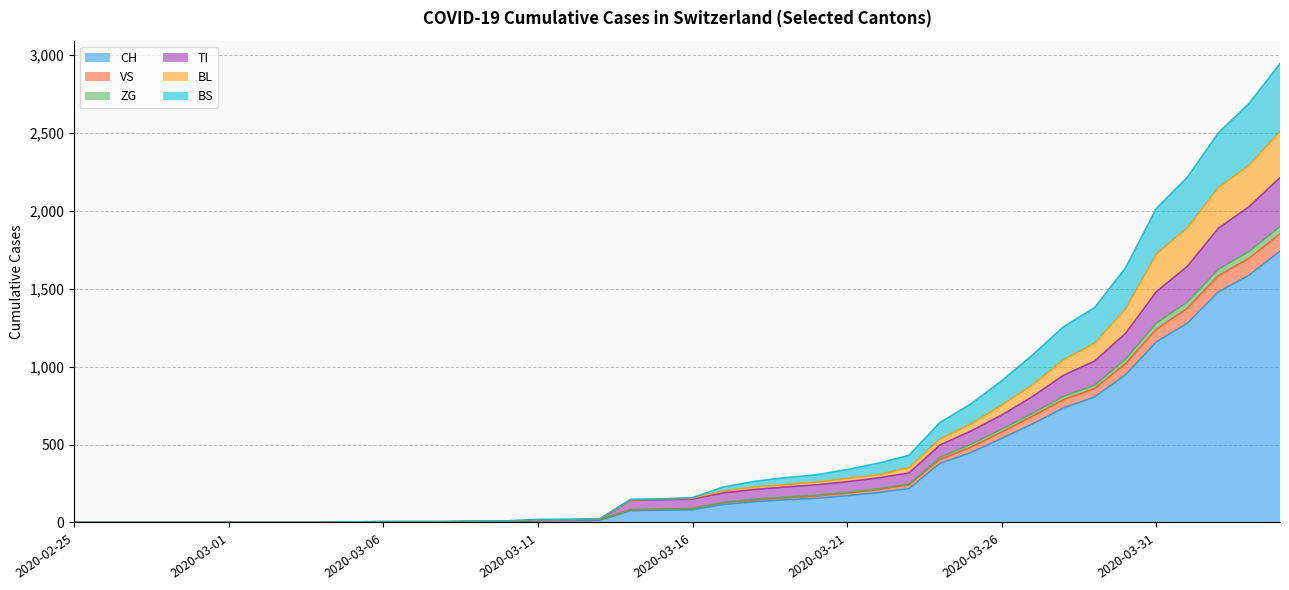

What is the highest value of the CH series?

1742